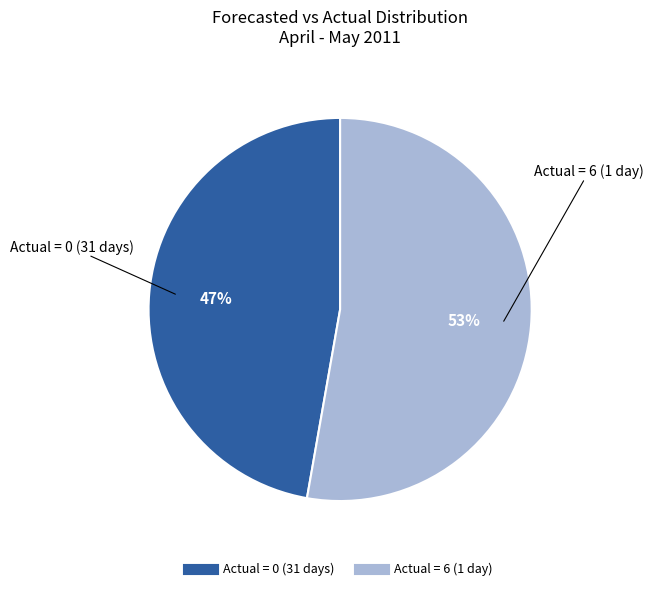

Count the number of slices in the pie.

2